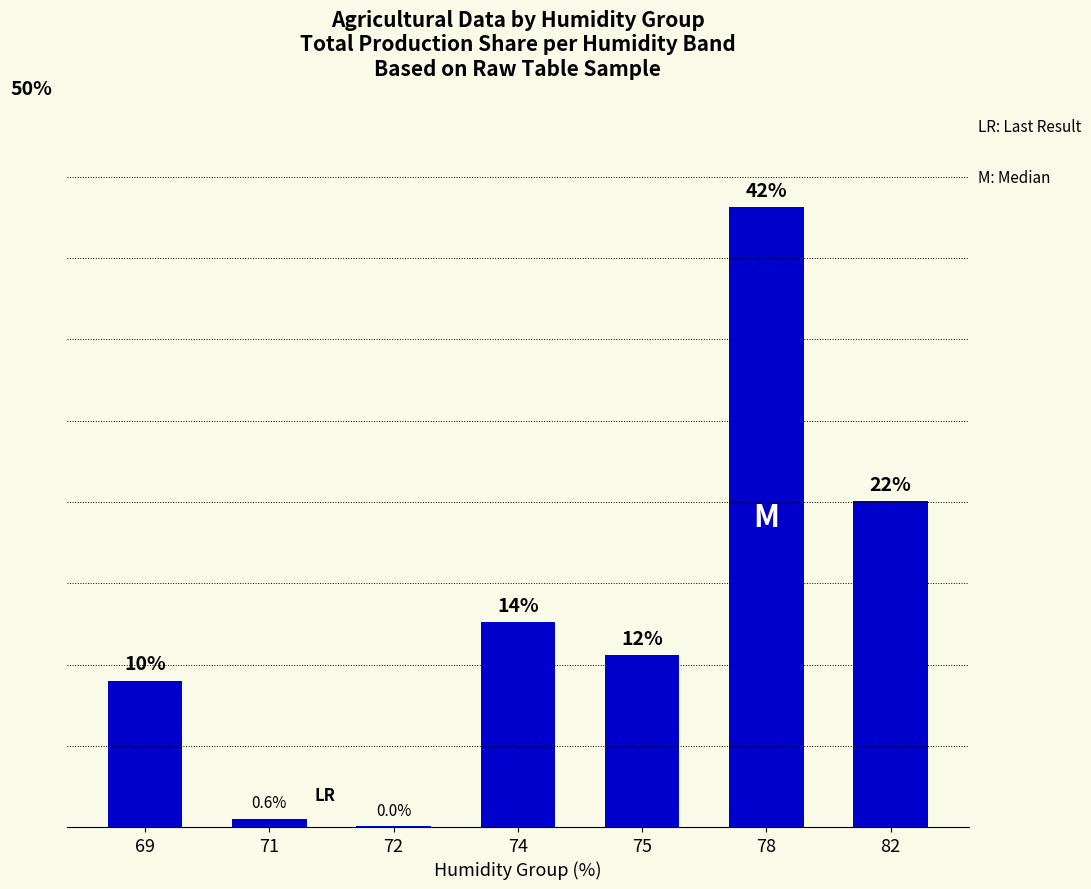

At which label does the data first exceed 11?

74